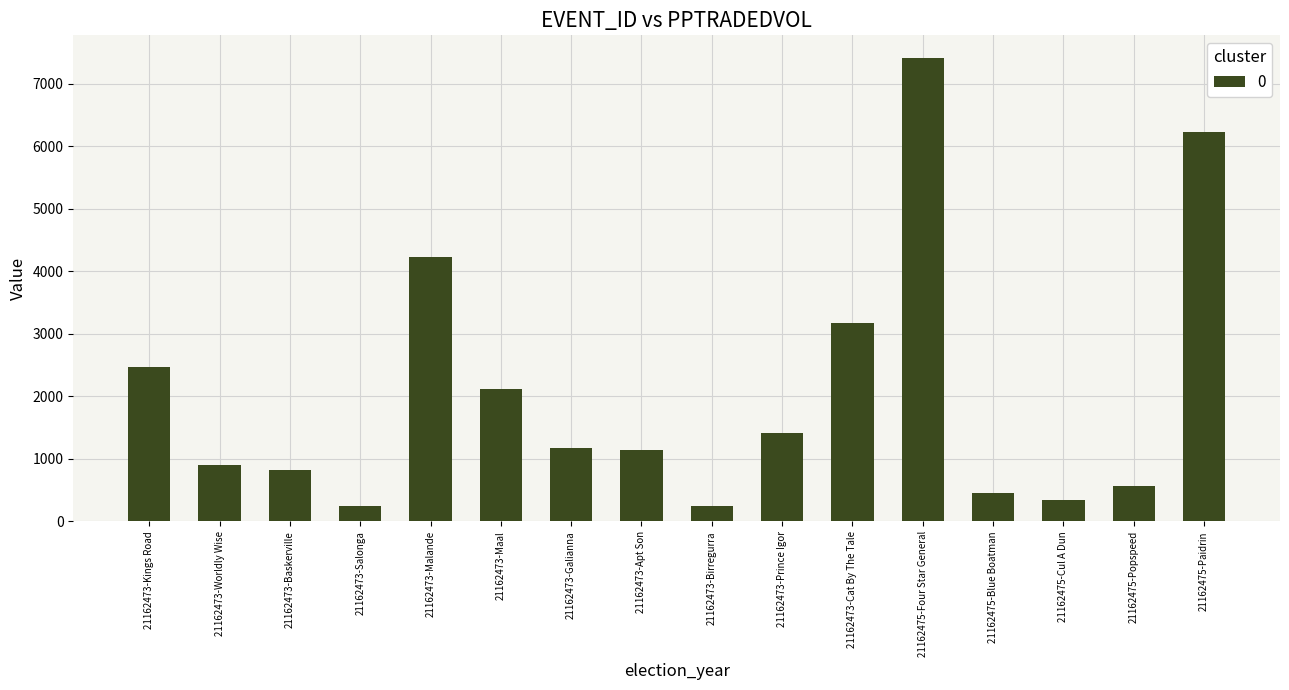

What position from the right is 21162473-Cat By The Tale?

6